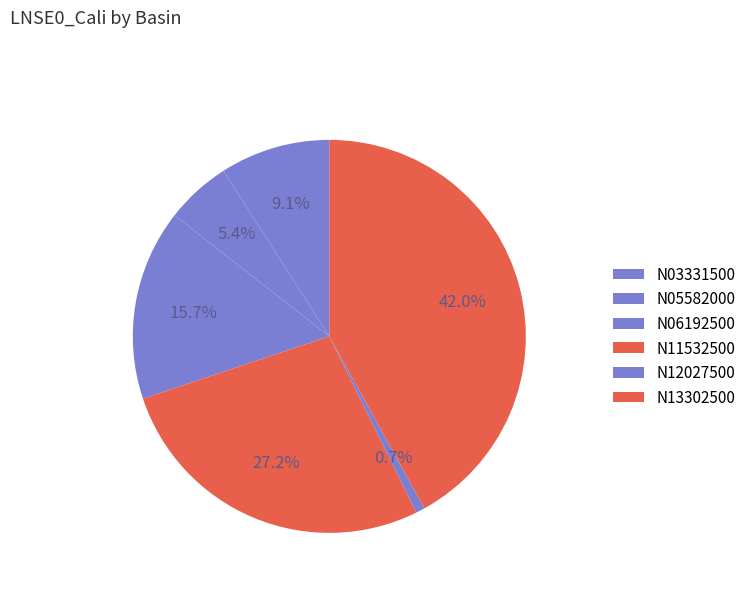

The N13302500 slice represents 42% of the pie. True or false?

True